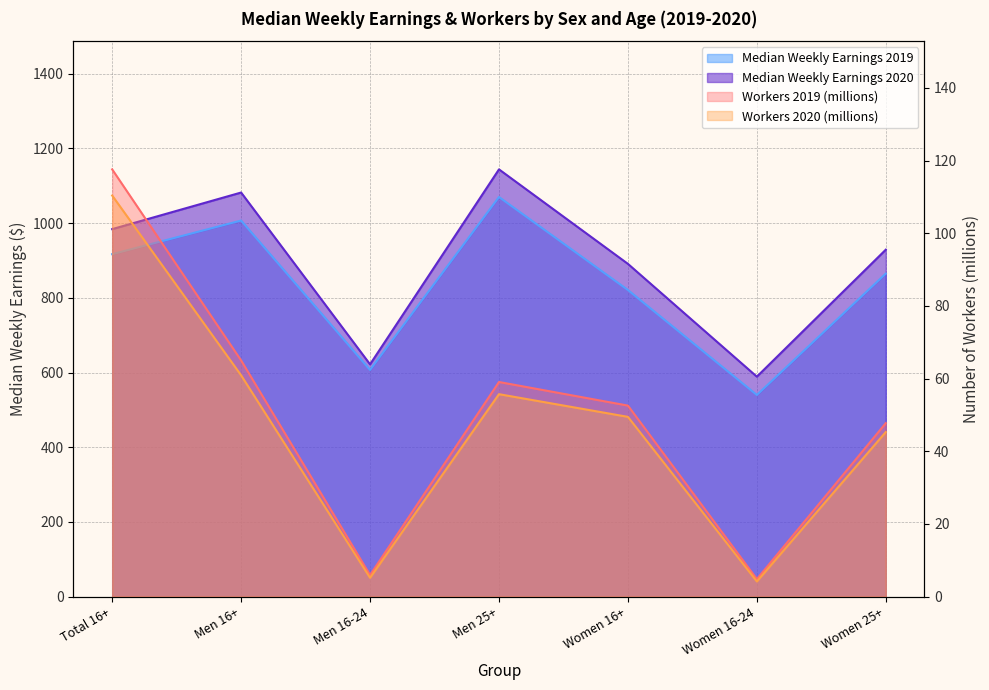

Where is the first local maximum for Median Weekly Earnings 2019?

Men 16+